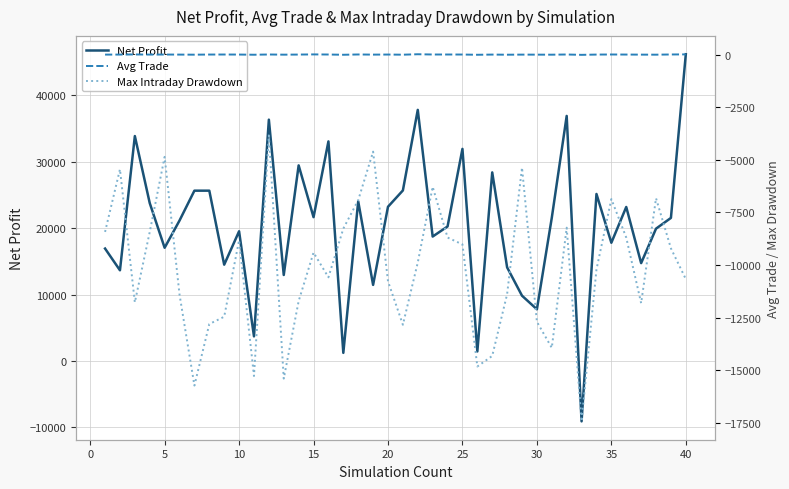

What is the maximum value for Net Profit?

46166.5